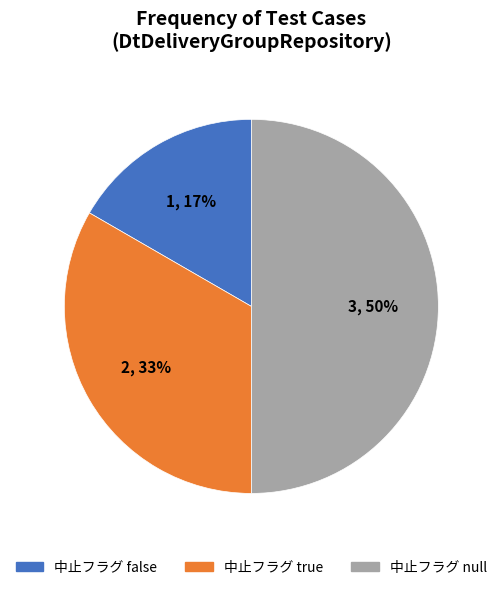

To the nearest percent, what is the combined percentage of 中止フラグ null and 中止フラグ true?

83%